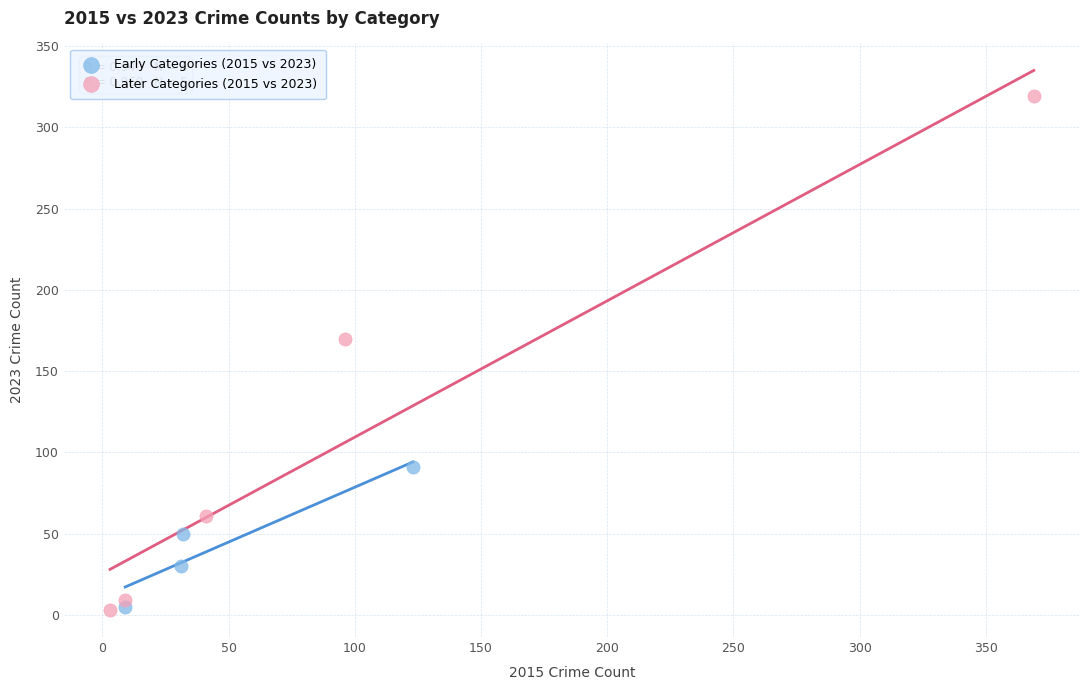

Which series reaches the maximum Y coordinate?

Later Categories (2015 vs 2023)